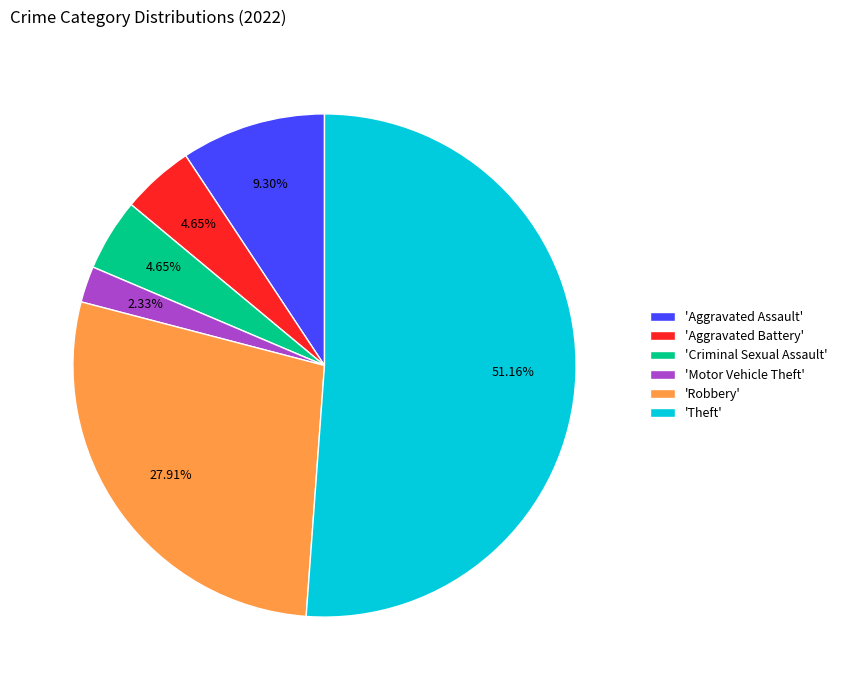

Which category has the smallest portion of the pie?

'Motor Vehicle Theft'